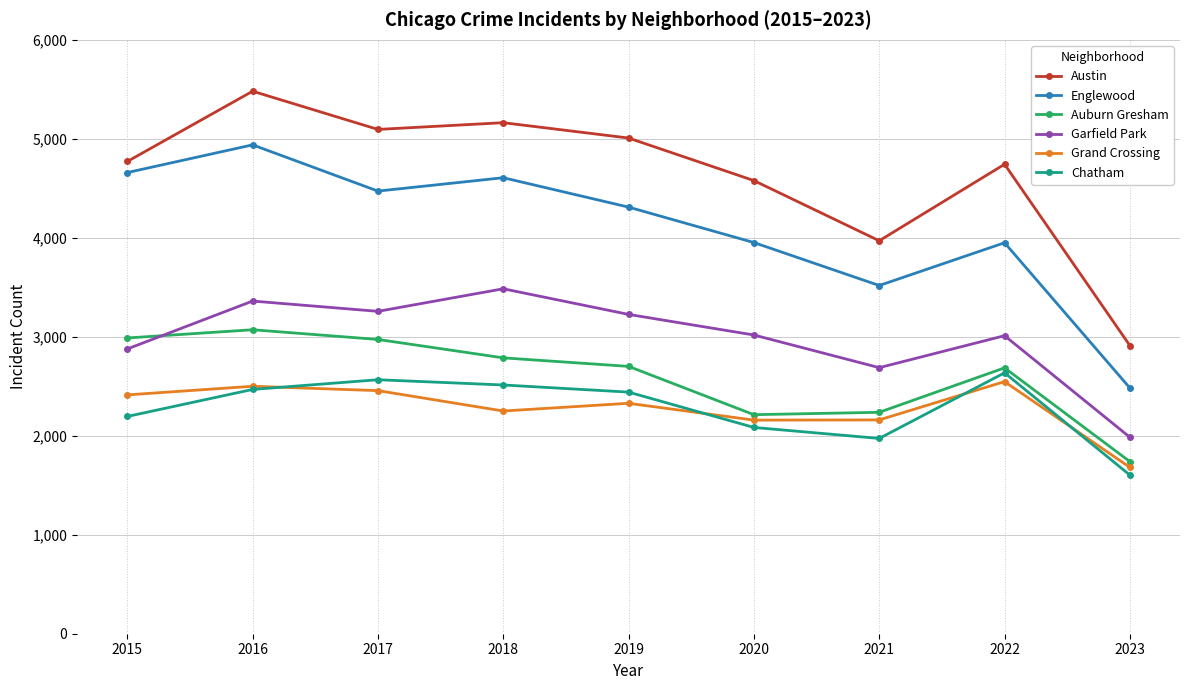

Is the value of Austin at 2022 greater than the value of Garfield Park at 2016?

Yes